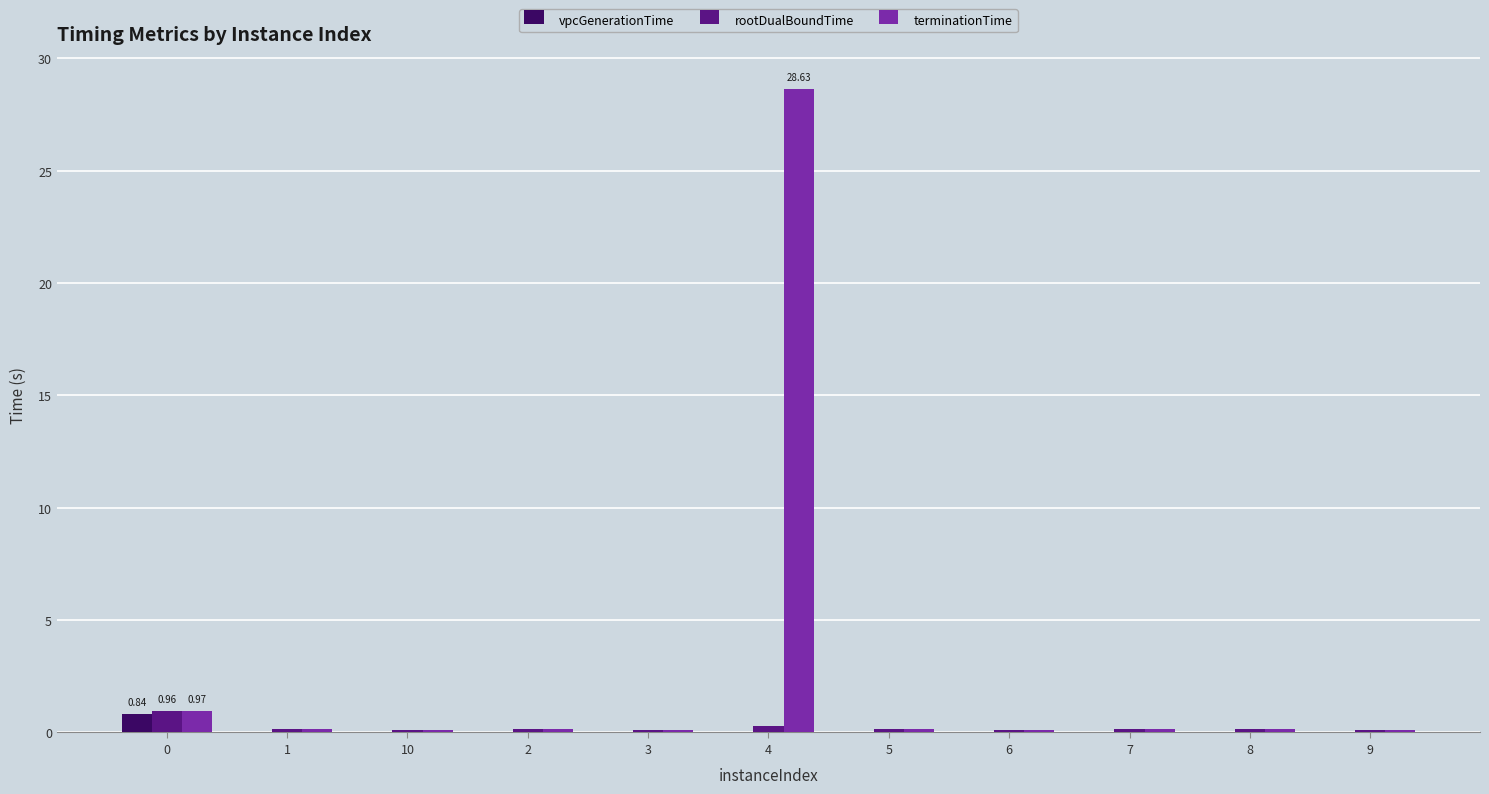

At which category is the sum across all series the highest?

4